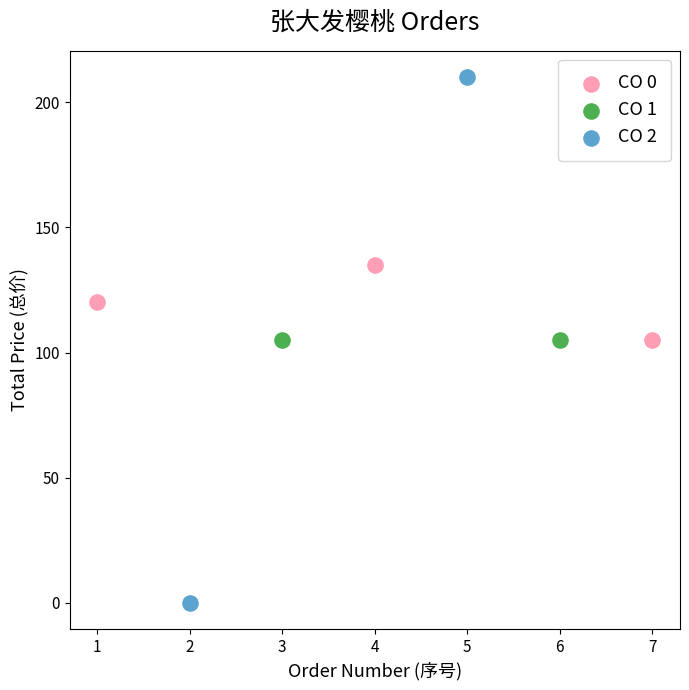

Which series reaches the minimum Y coordinate?

CO 2